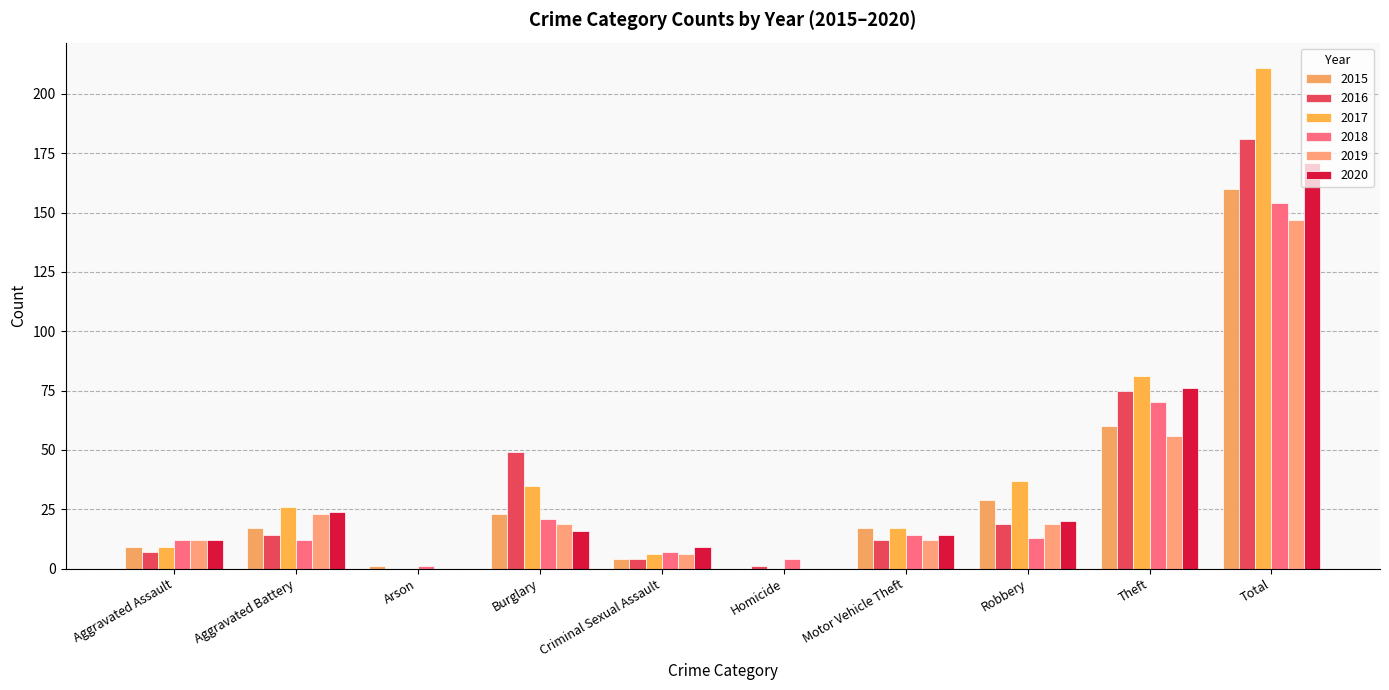

Where is 2017 nearest to the value 105?

Theft